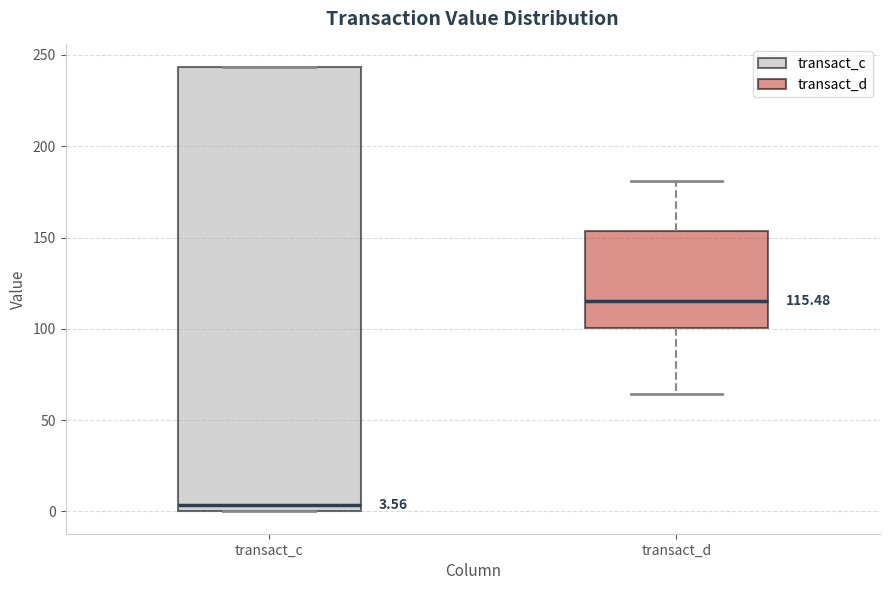

Comparing the boxes themselves (not the whiskers), which one is the tallest?

transact_c